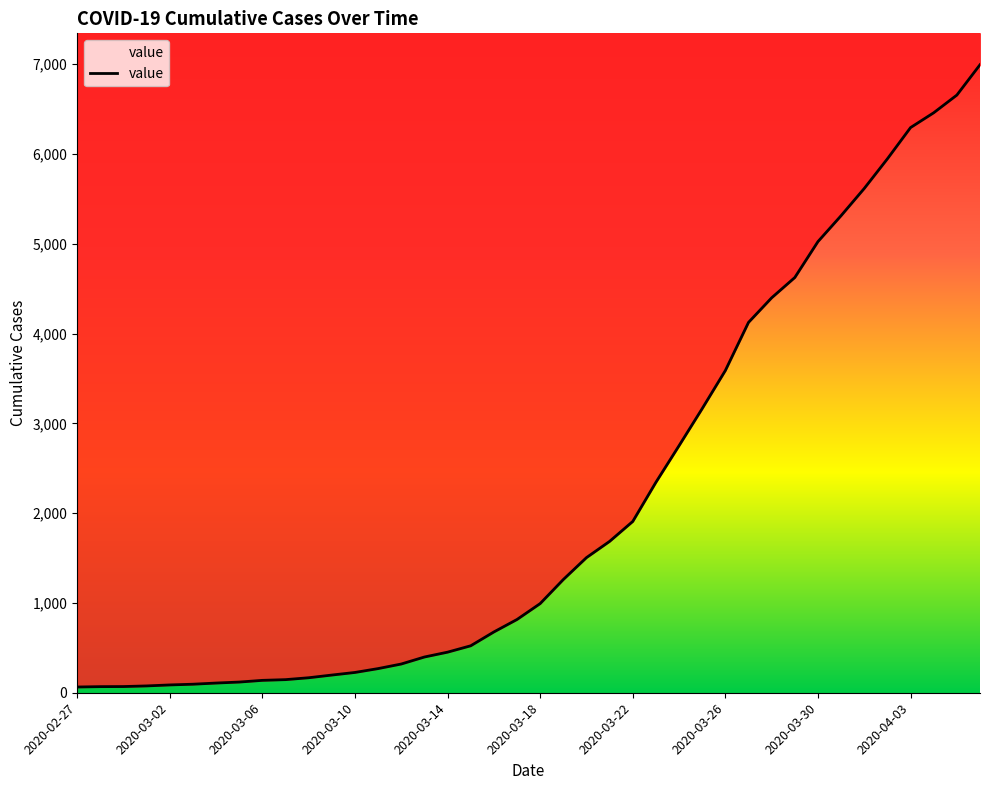

True or false: there are more than 2 points higher than both neighbors.

False